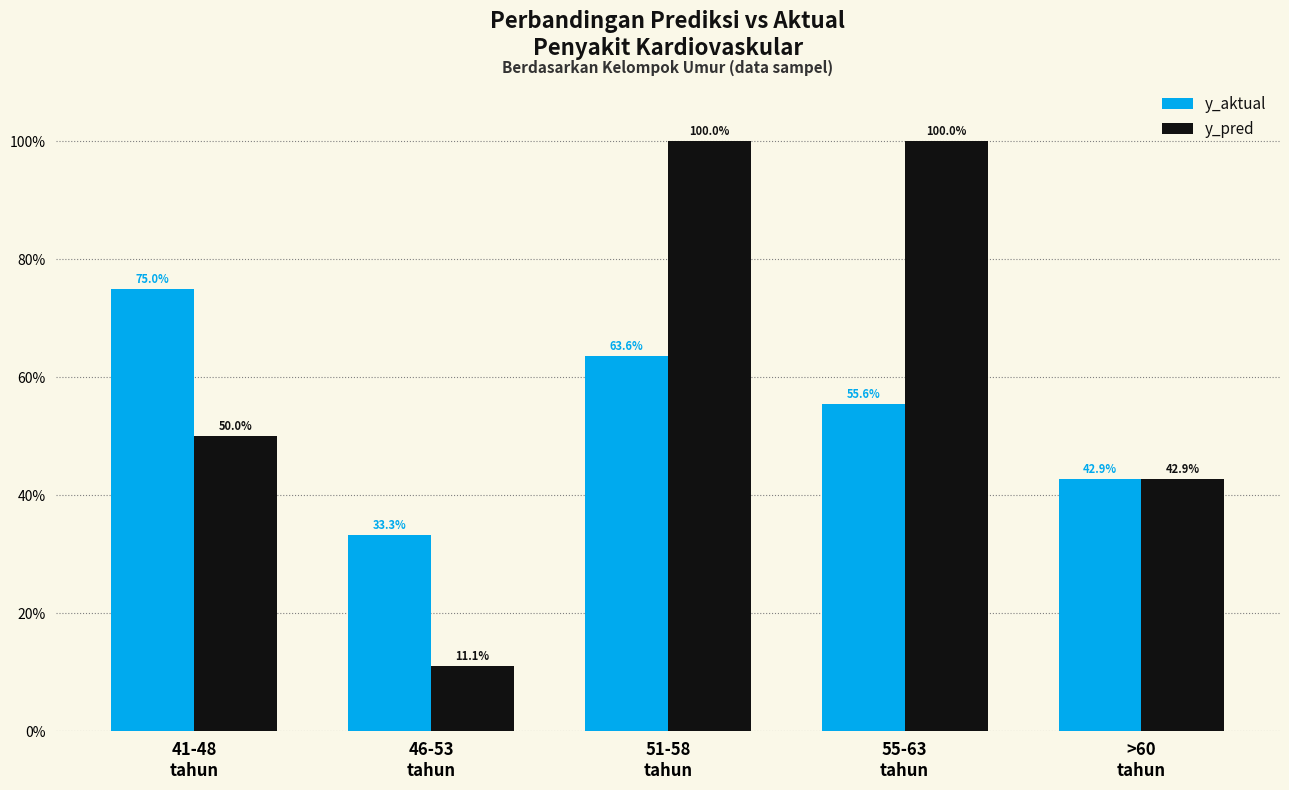

List the series in order of their peak value, lowest first.

y_aktual, y_pred